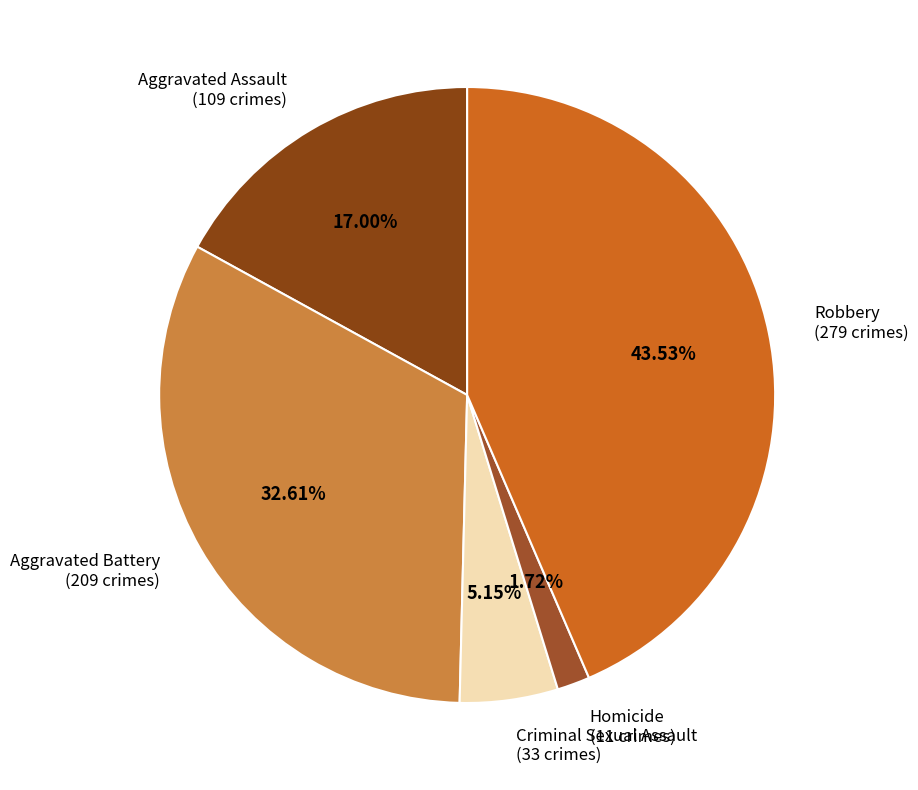

To the nearest percent, what is the difference between the Aggravated Assault and Aggravated Battery slice percentages?

16%